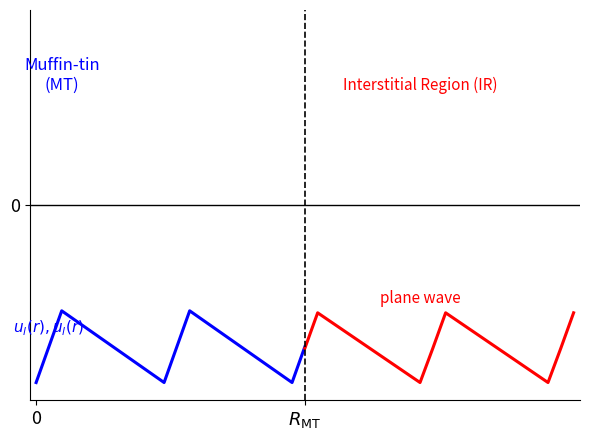

At which label does plane wave reach its peak?

$R_{\mathrm{MT}}$